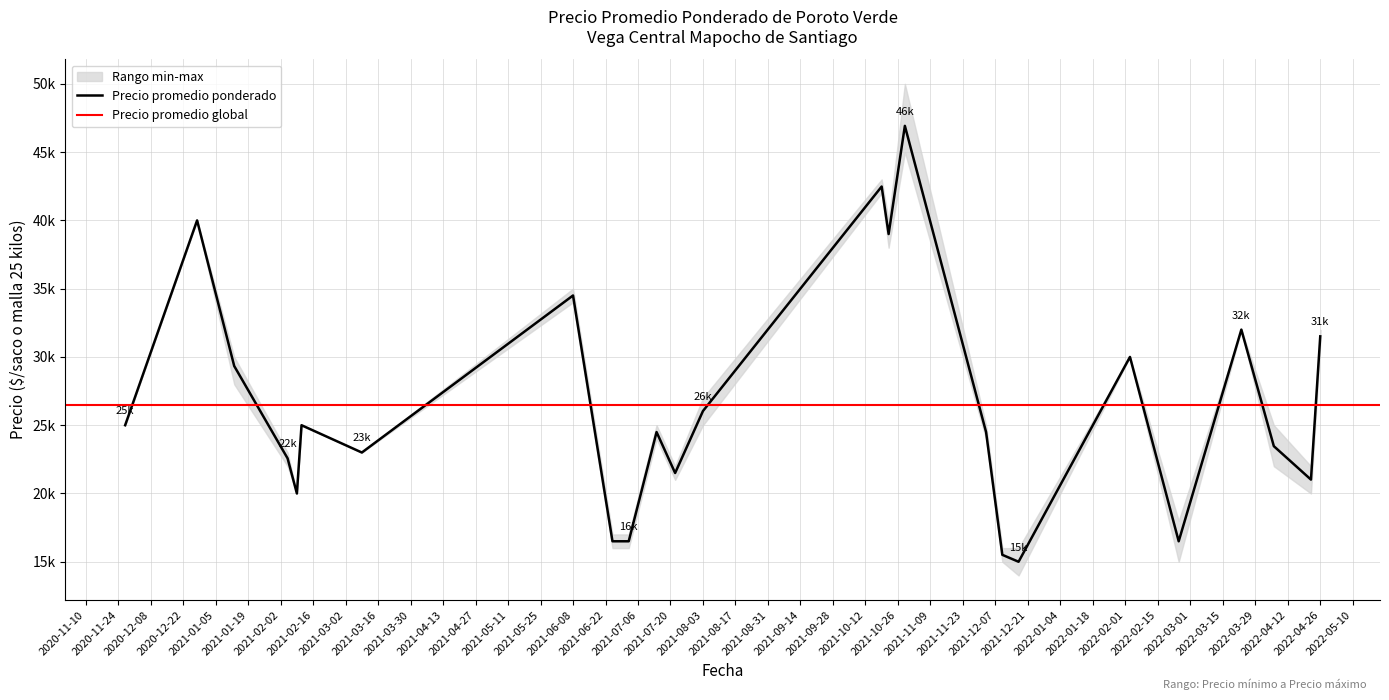

Where is Precio máximo nearest to the value 33000?

2022-03-23